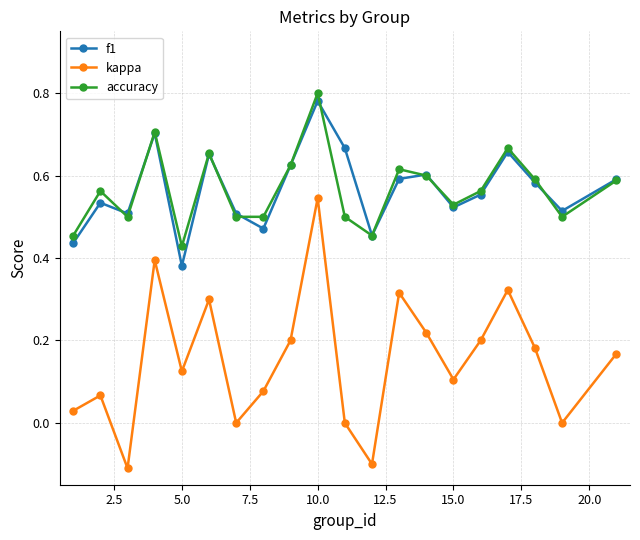

Which series has the widest spread of values?

kappa